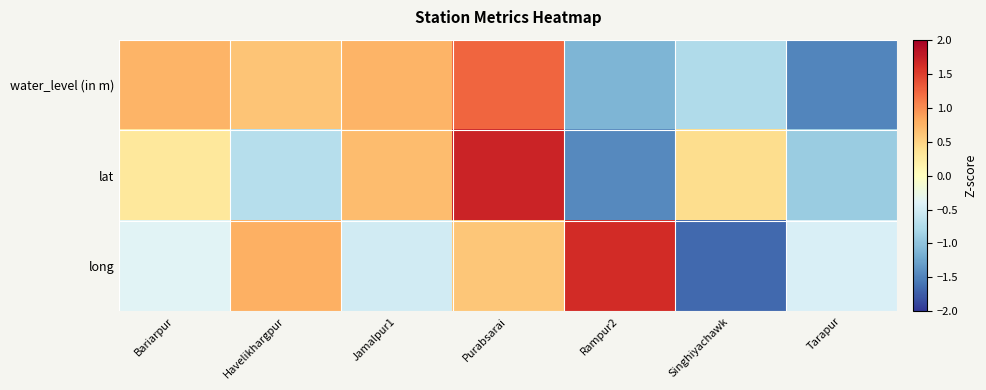

What is the difference between the highest and lowest values at Rampur2?

3.1